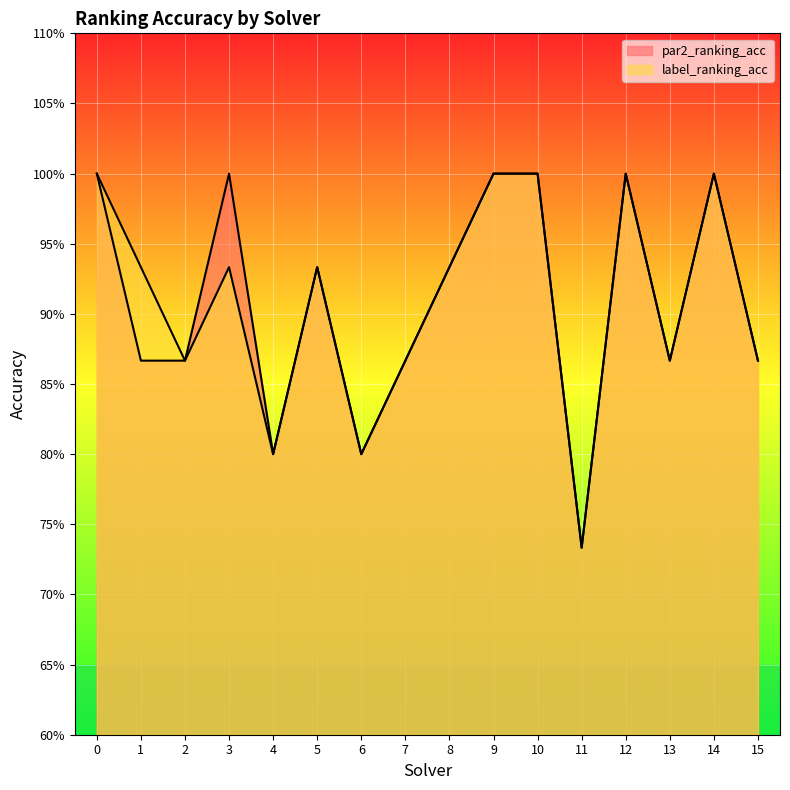

In label_ranking_acc, how many points are higher than both neighbors (excluding endpoints)?

4